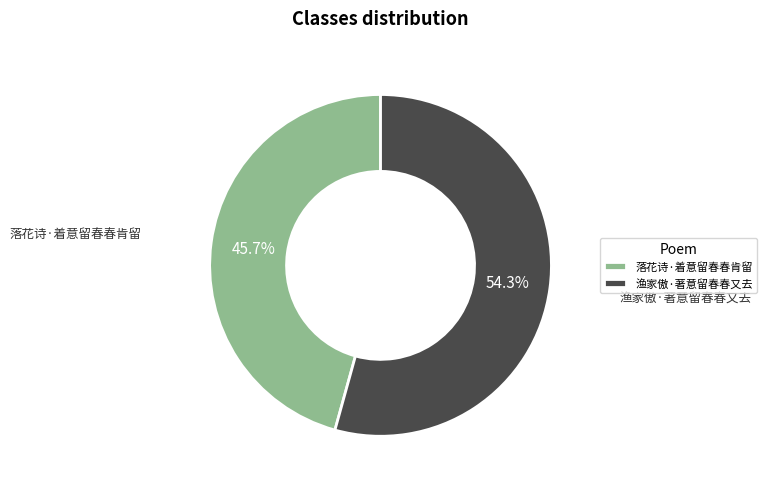

To the nearest percent, what is the combined percentage of 渔家傲·著意留春春又去 and 落花诗·着意留春春肯留?

100%